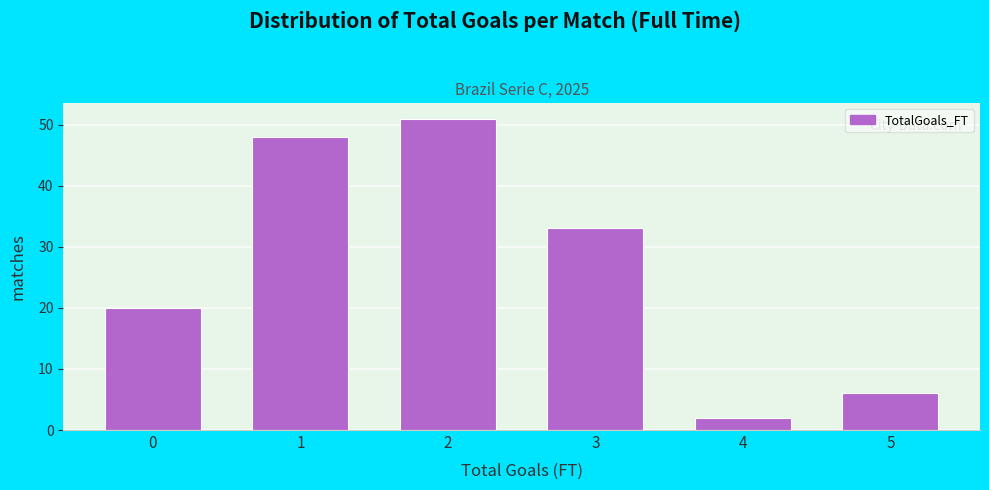

Reading left to right, what are all the values shown in this chart?

0=20	1=48	2=51	3=33	4=2	5=6